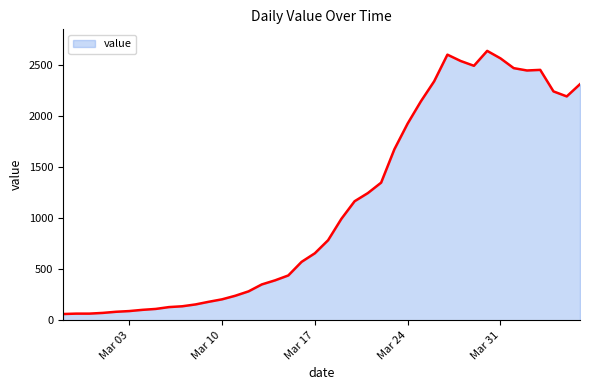

True or false: the data has more than 2 interior local peaks.

True